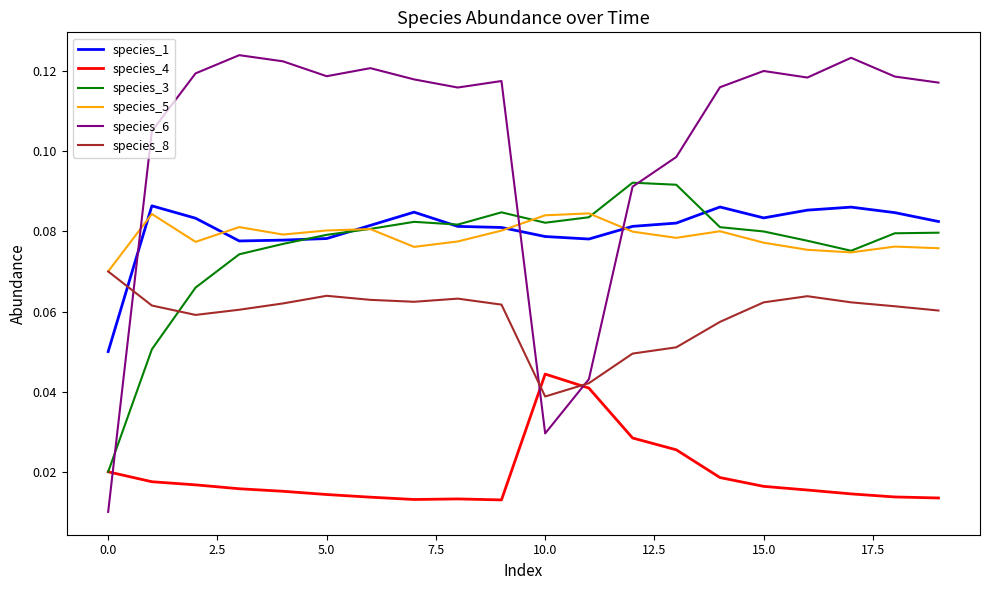

Does the chart display data point markers on the line(s)?

No